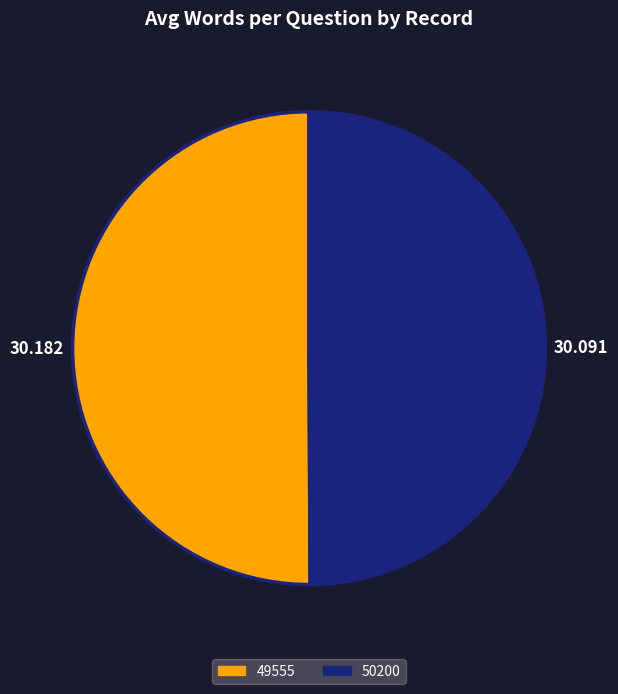

Count the number of slices in the pie.

2